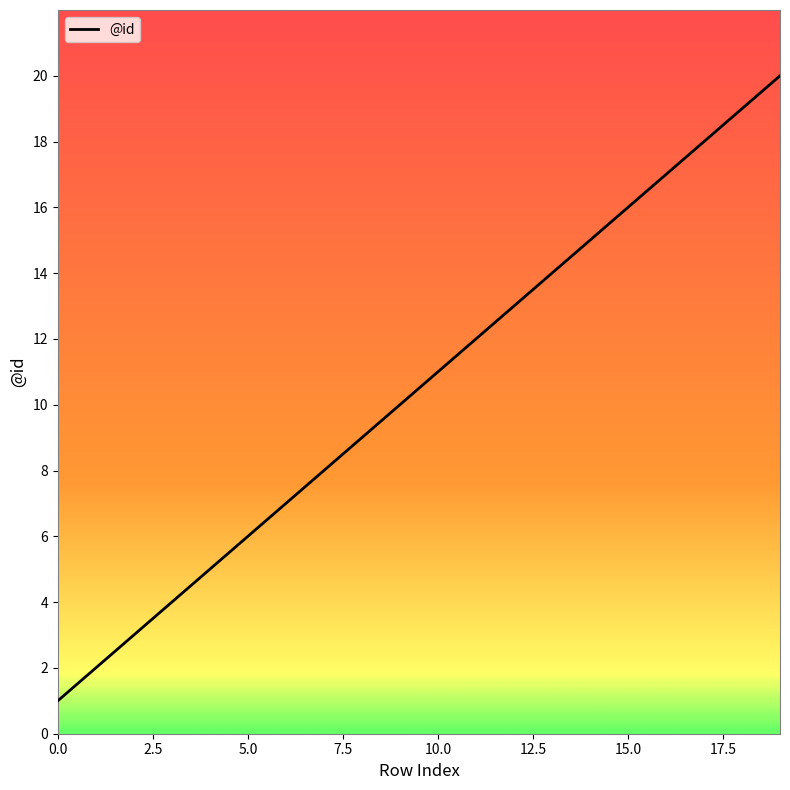

Does the chart have visible grid lines?

No